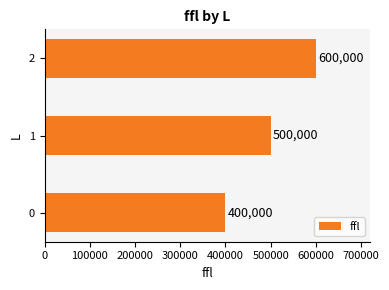

The chart shows a value of 173867 at 0. True or false?

False